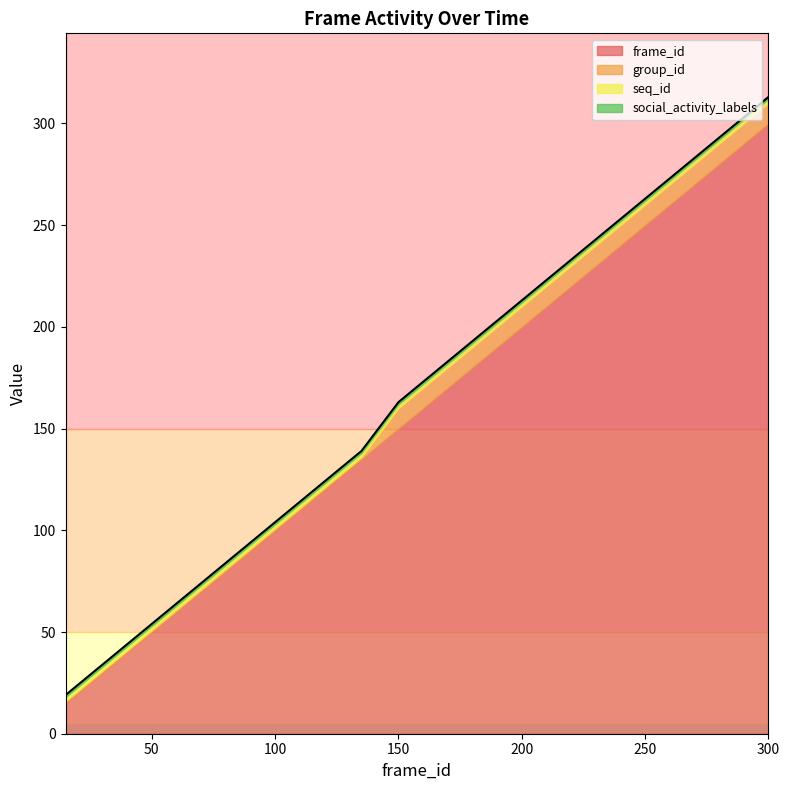

What is the sum of the seq_id values at 15 and 300?

4